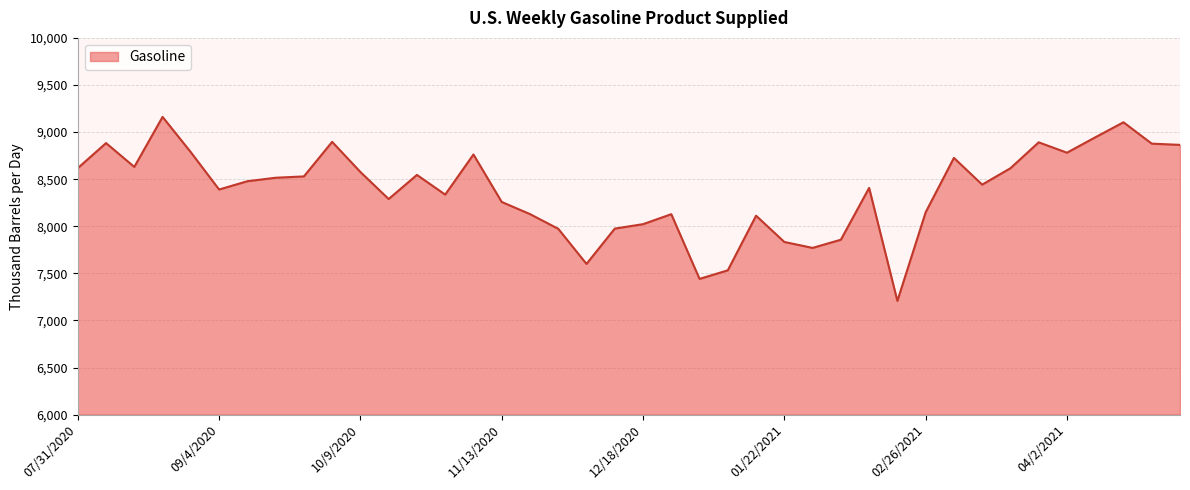

Count the number of categories in the chart.

40